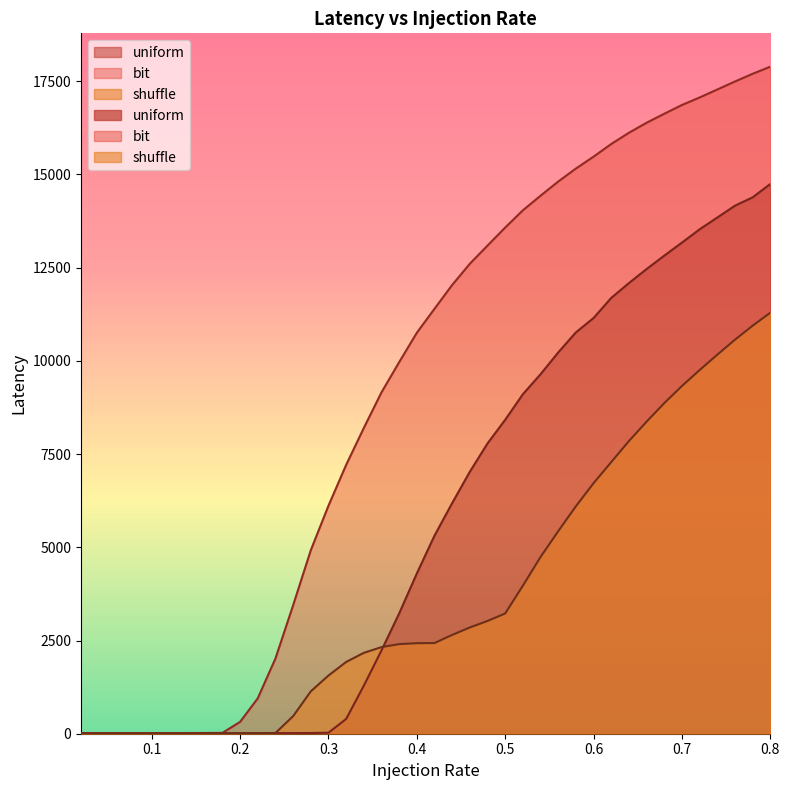

Where does the shuffle series first go above 2431?

0.42